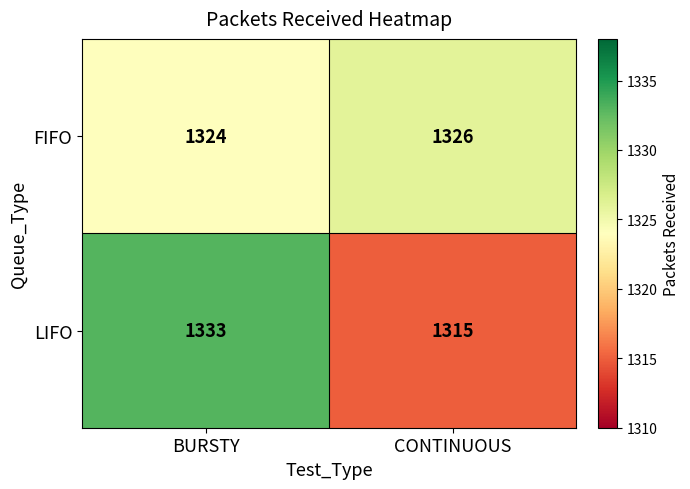

Between BURSTY and CONTINUOUS, which series saw the biggest shift?

LIFO